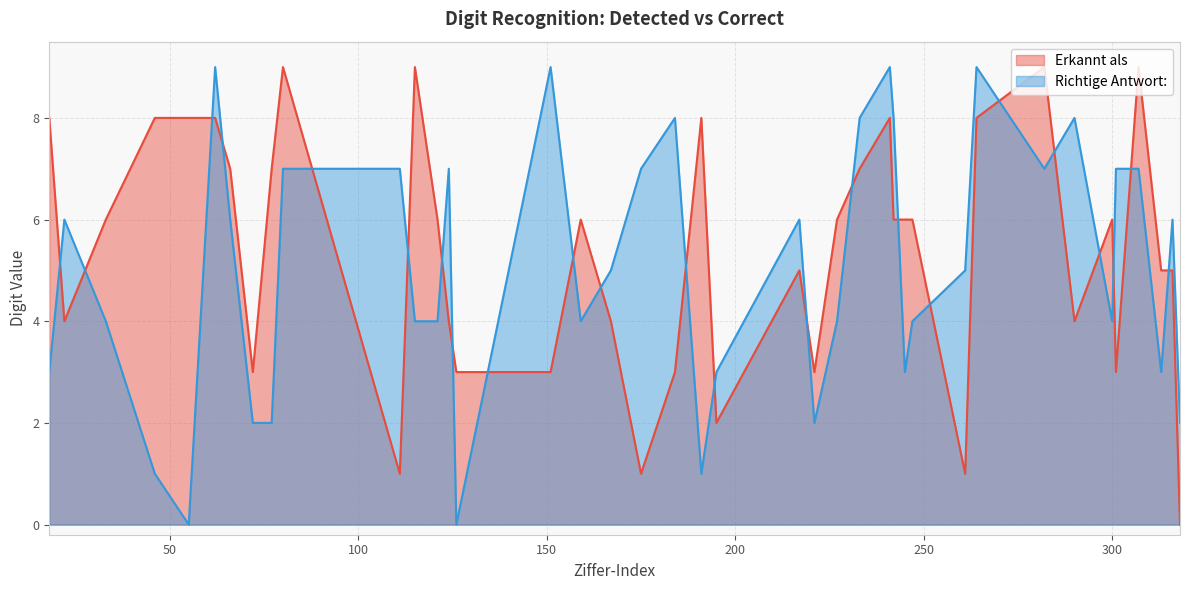

True or false: Erkannt als has a value of 8 at 264.

True